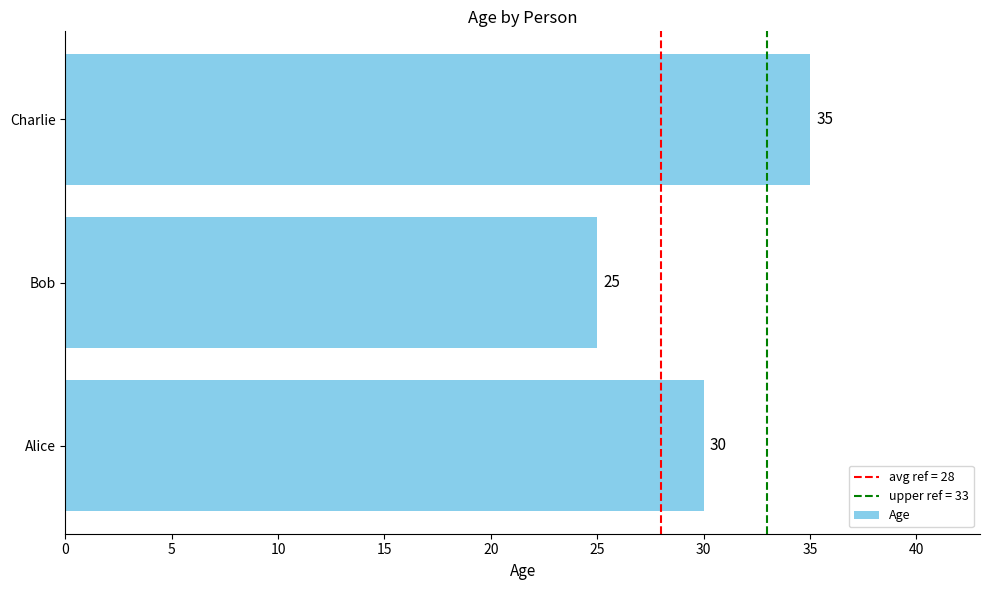

Reading bottom to top, extract all data points from this chart.

Alice=30	Bob=25	Charlie=35